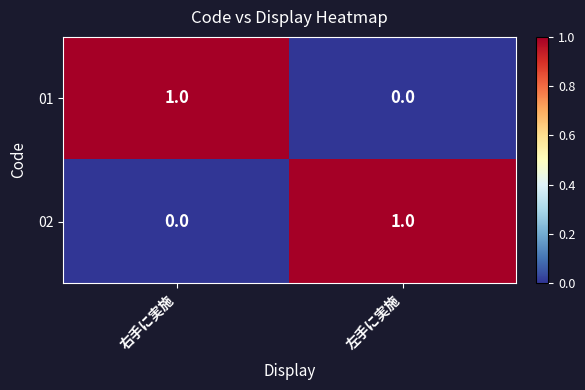

True or false: 02 has a value of 1 at 右手に実施.

False